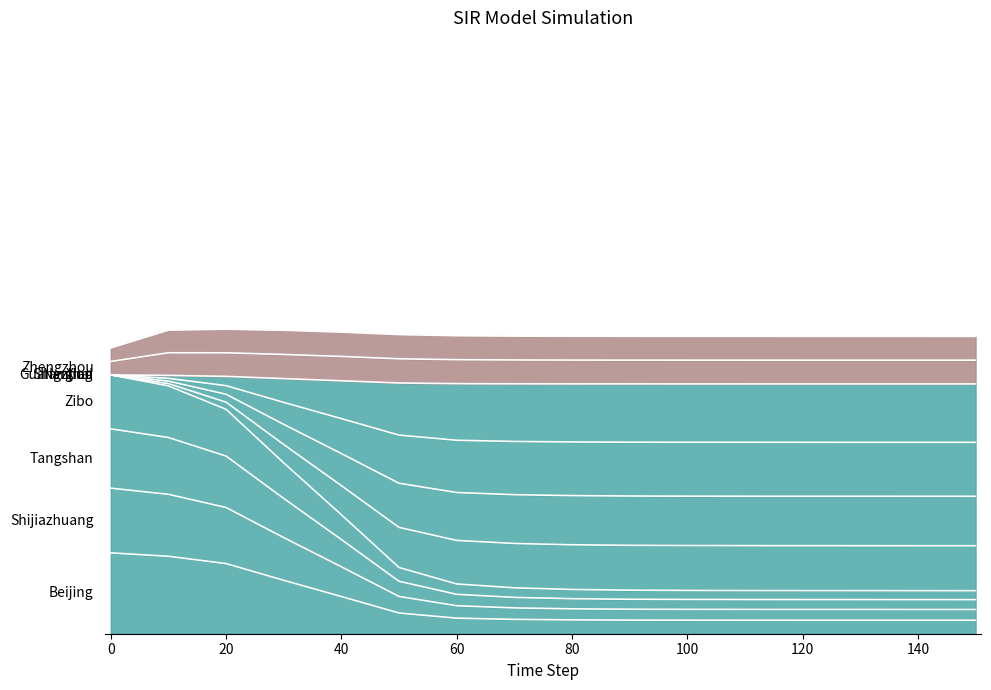

Reading left to right, extract all data points from this chart.

S: 0=0.1	10=0.1	20=0.1	30=0.1	40=0.1	50=0.0	60=0.0	70=0.0	80=0.0	90=0.0	100=0.0	110=0.0	120=0.0	130=0.0	140=0.0	150=0.0
I: 0=0.5	10=0.5	20=0.4	30=0.3	40=0.2	50=0.1	60=0.1	70=0.1	80=0.1	90=0.1	100=0.1	110=0.1	120=0.1	130=0.1	140=0.1	150=0.1